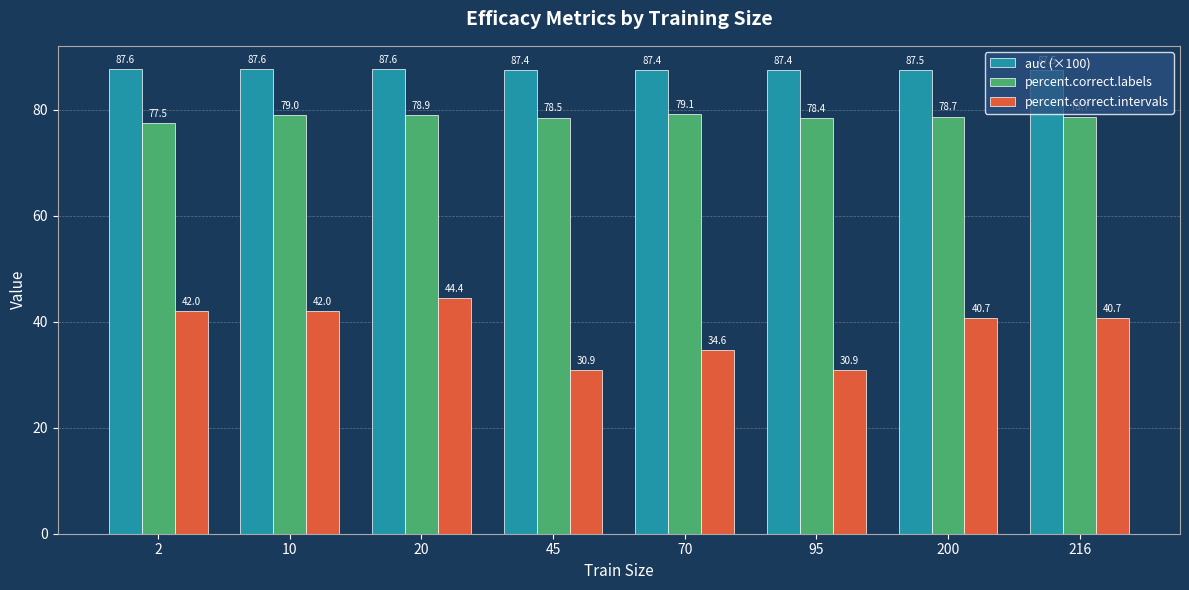

True or false: auc (×100) has a value of 50.2 at 20.

False